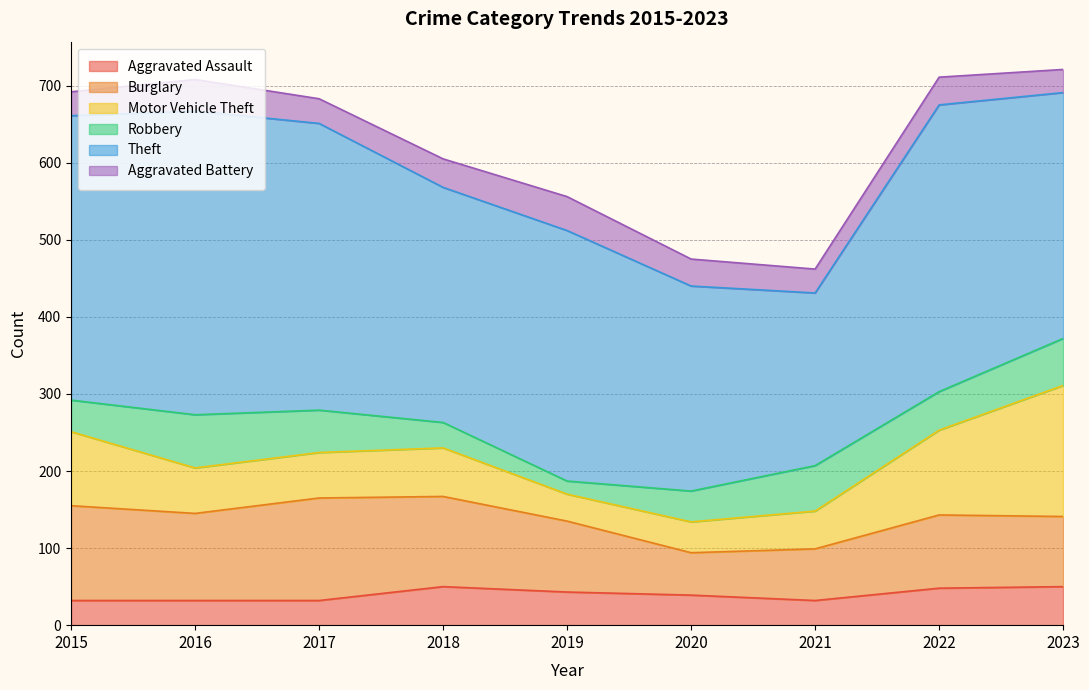

List the labels in order of Theft value, largest first.

2016, 2017, 2022, 2015, 2019, 2023, 2018, 2020, 2021